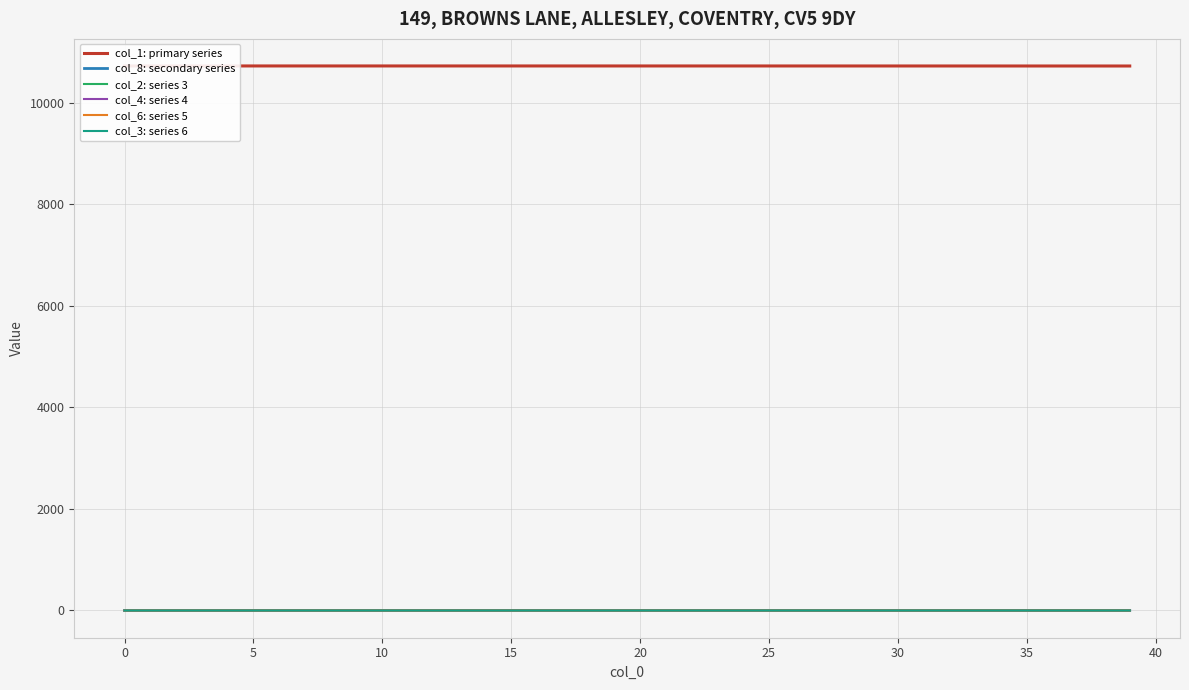

What are all the series names shown in the legend?

col_1: primary series, col_8: secondary series, col_2: series 3, col_4: series 4, col_6: series 5, col_3: series 6